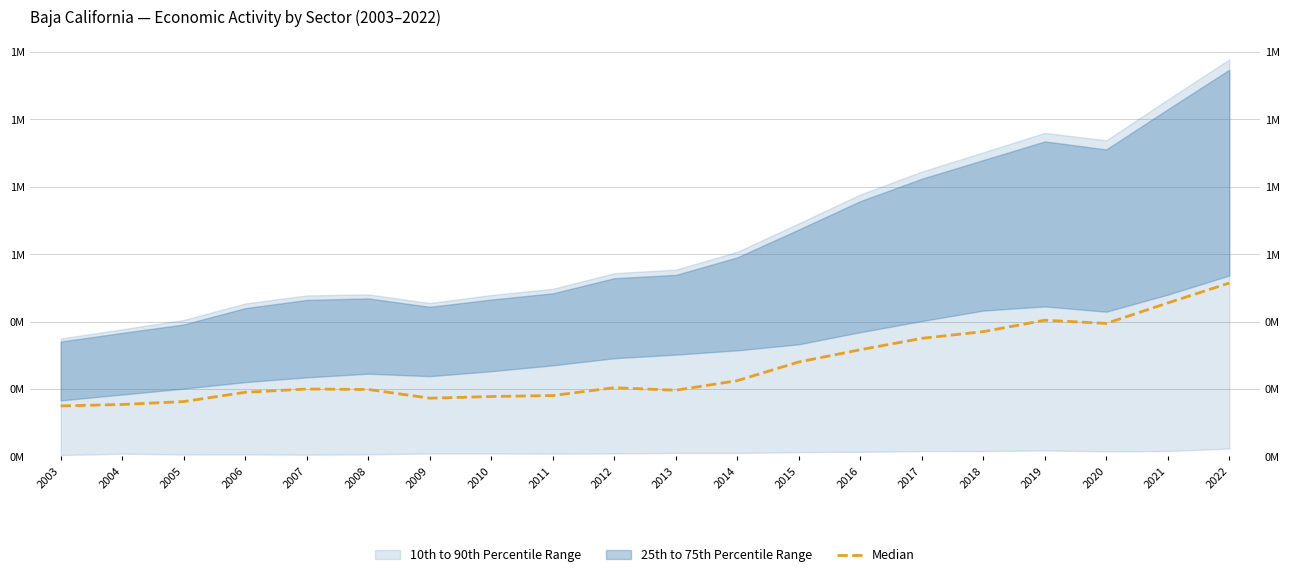

Which has a higher value, 2008 or 2005?

2008